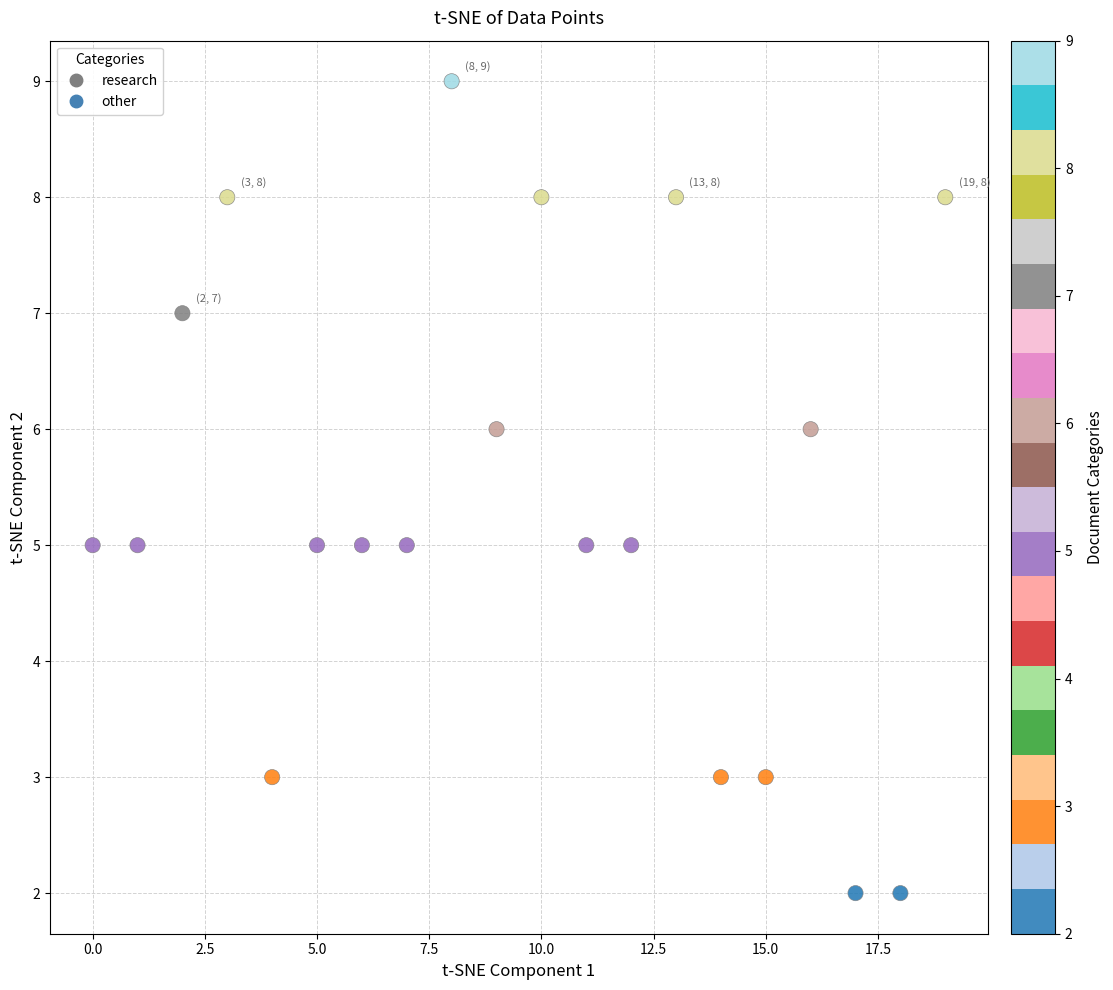

What is the range of Y values (max minus min)?

7